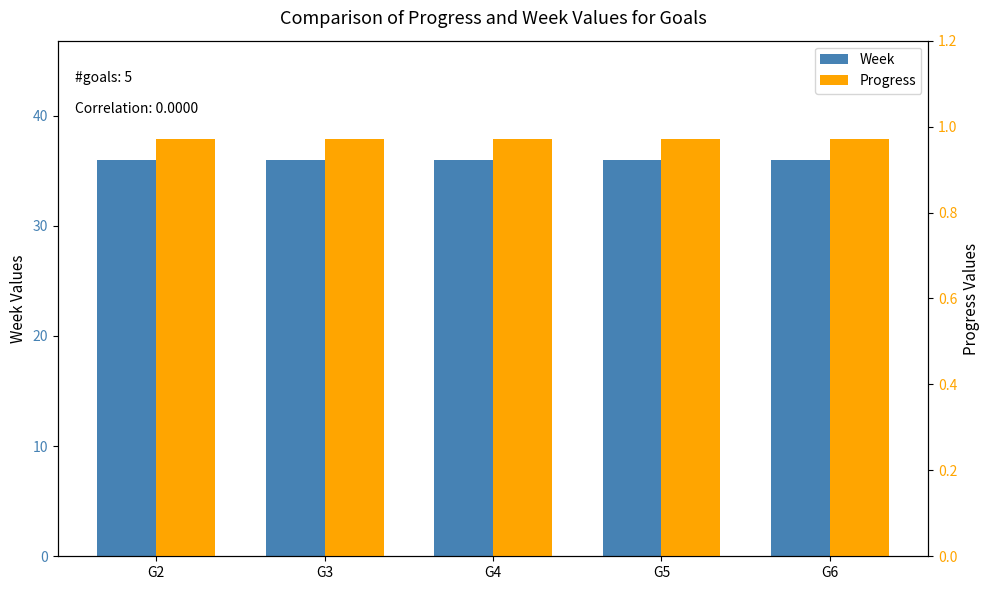

Reading left to right, list all the values displayed in this chart.

Week: G2=36.0	G3=36.0	G4=36.0	G5=36.0	G6=36.0
Progress: G2=1.0	G3=1.0	G4=1.0	G5=1.0	G6=1.0